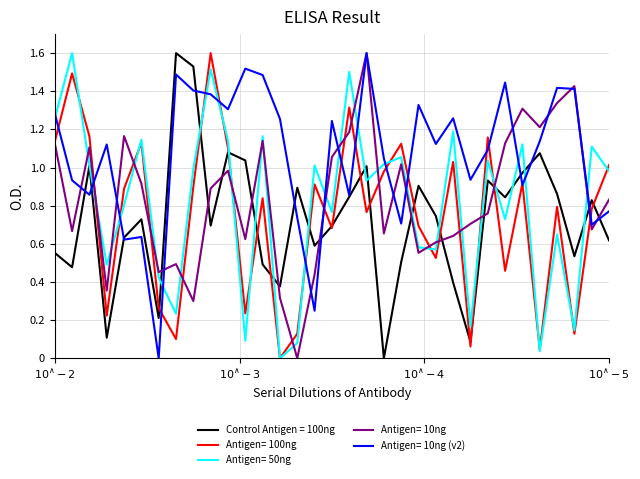

How many lines are shown in the chart?

5